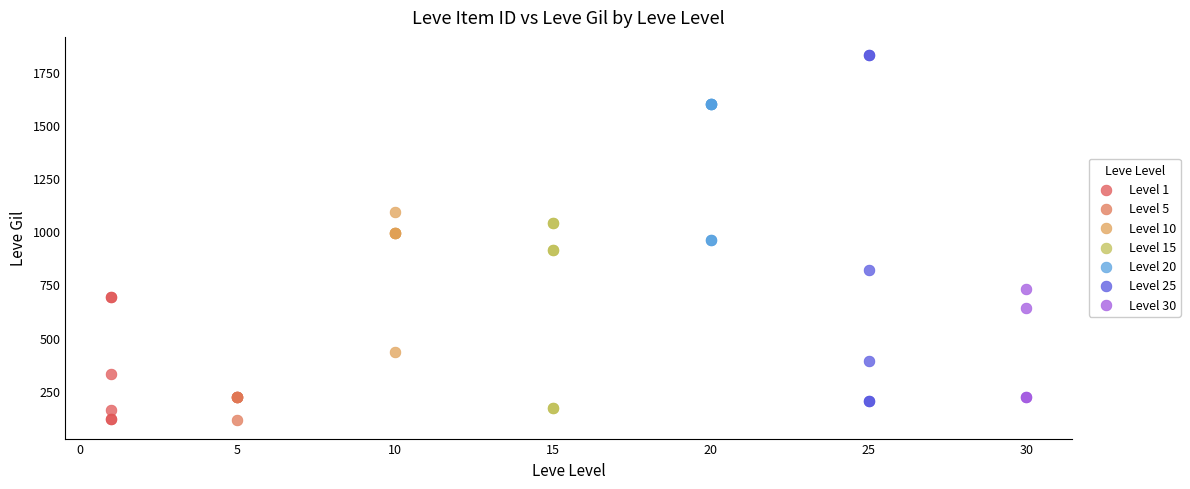

Which series has the largest Y range (max minus min)?

Level 25